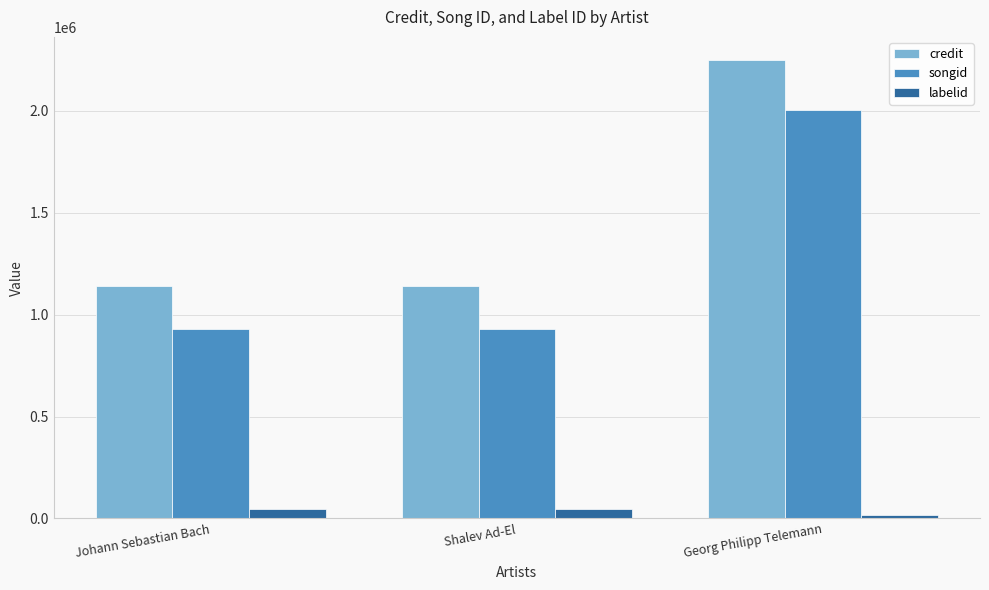

Reading left to right, list all the values displayed in this chart.

credit: 1141802	1141802	2250979
songid: 929819	929819	2002912
labelid: 46034	46034	16197